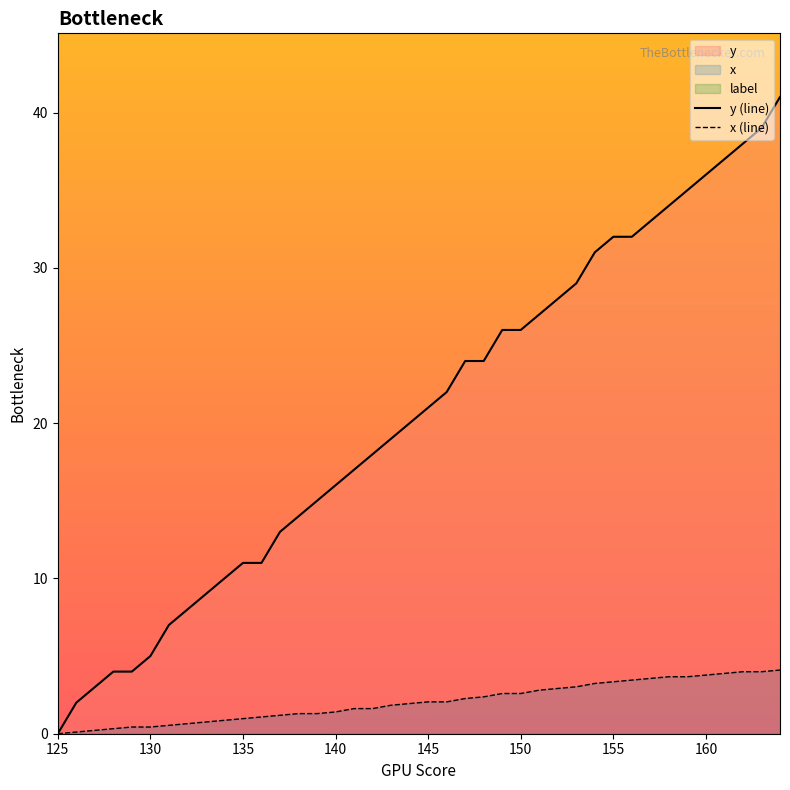

Does the chart have visible grid lines?

No